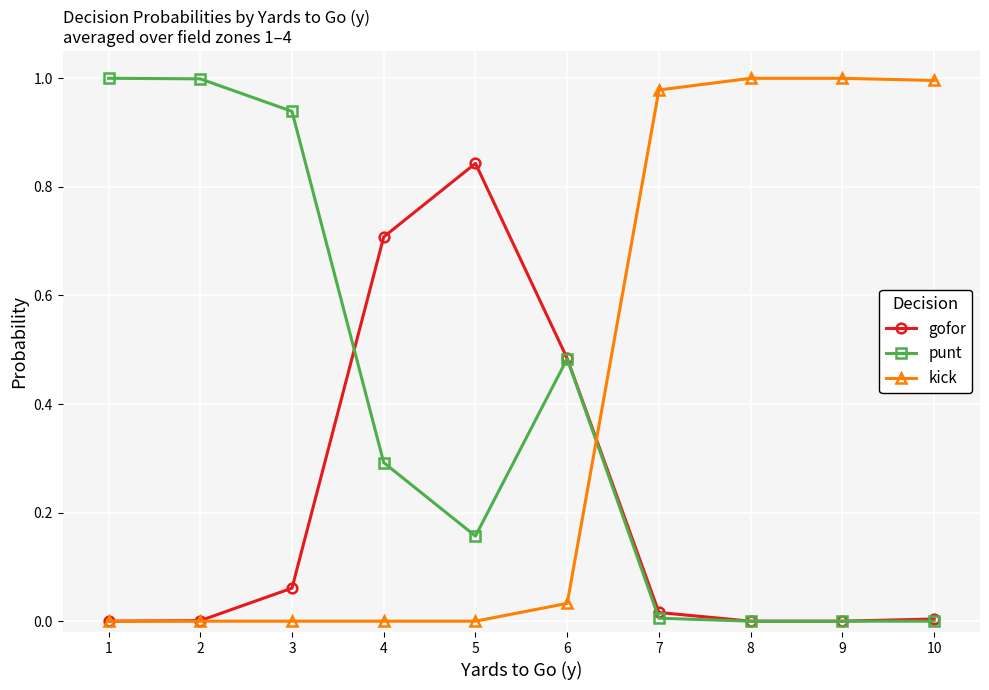

At 3, list the series in order from largest to smallest.

punt, gofor, kick